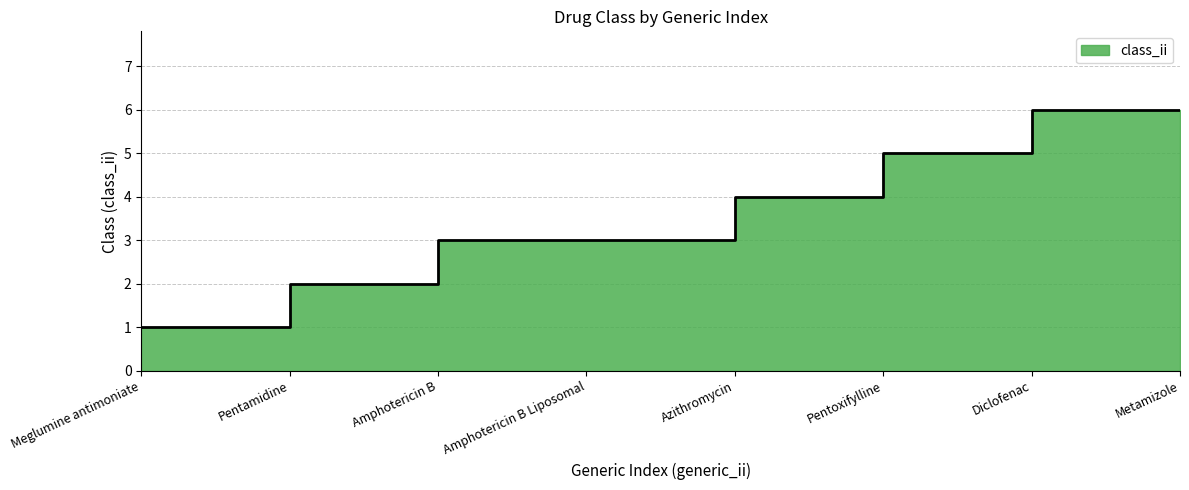

What is the minimum value shown in the chart?

1